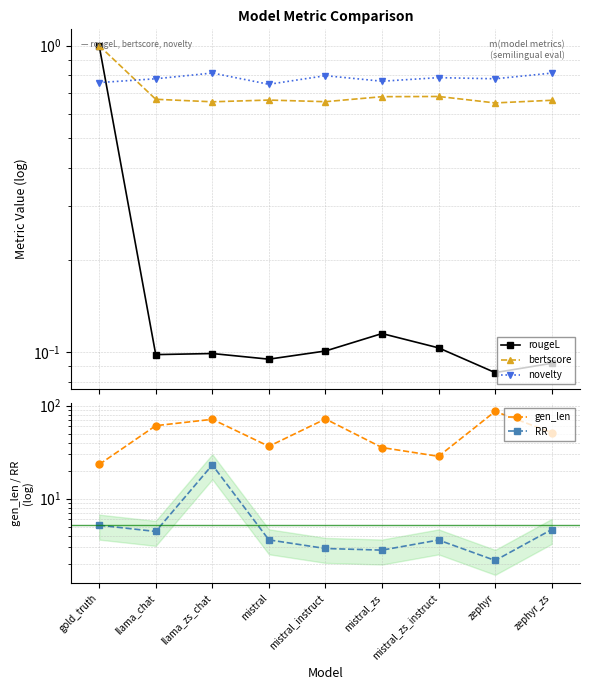

List the series in order of their peak value, lowest first.

novelty, rougeL, bertscore, RR, gen_len